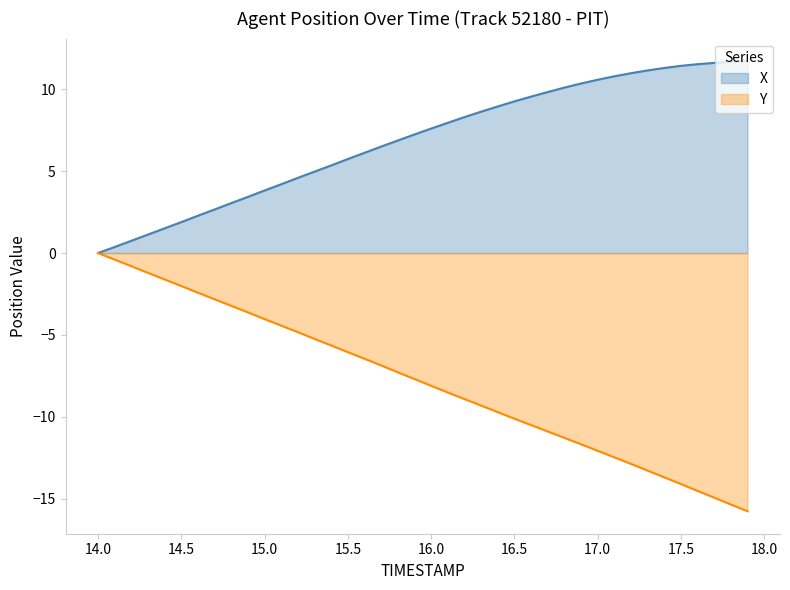

Reading left to right, extract all data points from this chart.

X: 0.0	0.4	0.8	1.1	1.5	1.9	2.3	2.7	3.0	3.4	3.8	4.2	4.6	5.0	5.3	5.7	6.1	6.5	6.9	7.2	7.6	7.9	8.3	8.6	8.9	9.3	9.5	9.8	10.1	10.3	10.6	10.8	11.0	11.1	11.3	11.4	11.5	11.6	11.7	11.7
Y: 0.0	-0.4	-0.8	-1.2	-1.6	-2.0	-2.4	-2.8	-3.2	-3.6	-4.0	-4.4	-4.8	-5.2	-5.6	-6.0	-6.5	-6.9	-7.3	-7.7	-8.1	-8.5	-8.9	-9.3	-9.7	-10.1	-10.5	-10.9	-11.3	-11.7	-12.1	-12.5	-12.9	-13.3	-13.7	-14.1	-14.5	-14.9	-15.3	-15.8